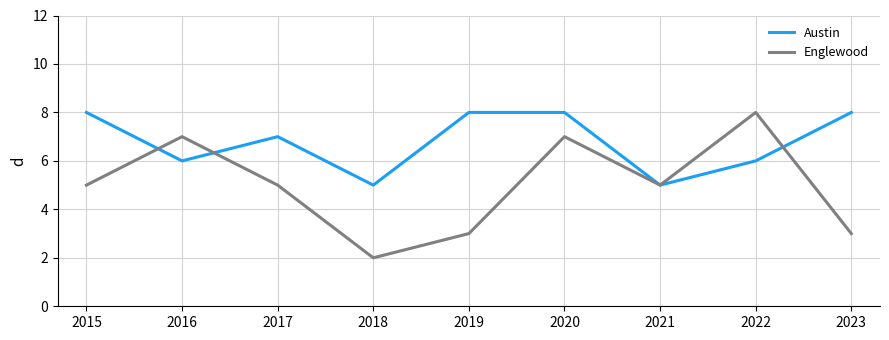

The Austin series shows 8 at 2023. True or false?

True